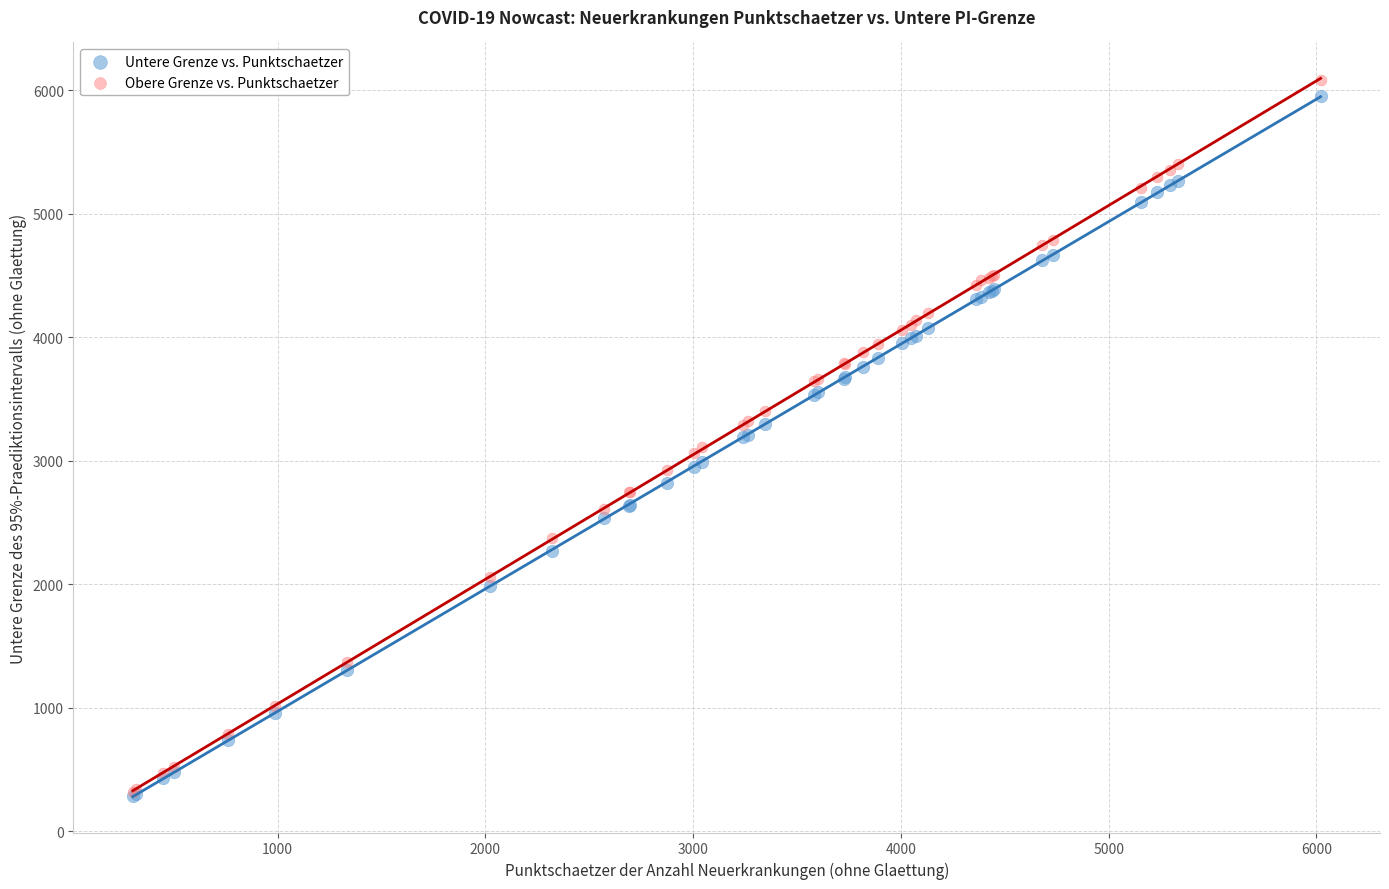

What are all the series names shown in the legend?

Untere Grenze vs. Punktschaetzer, Obere Grenze vs. Punktschaetzer